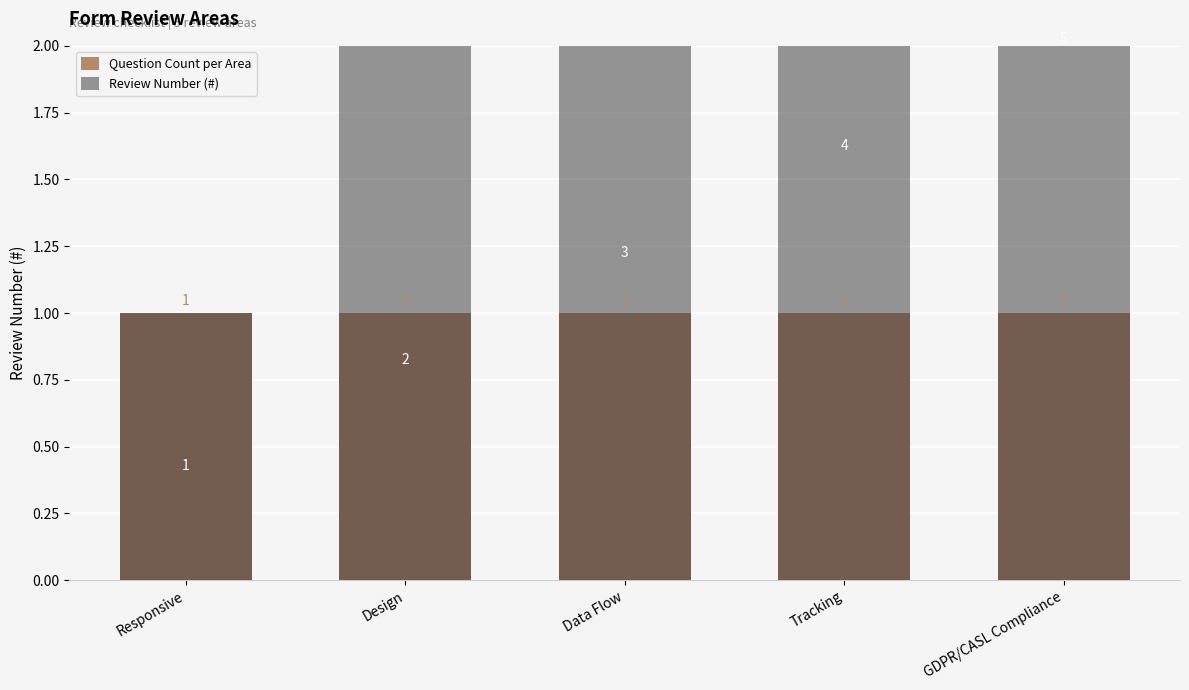

Rank the categories by Question Count per Area value from highest to lowest.

Responsive, Design, Data Flow, Tracking, GDPR/CASL Compliance